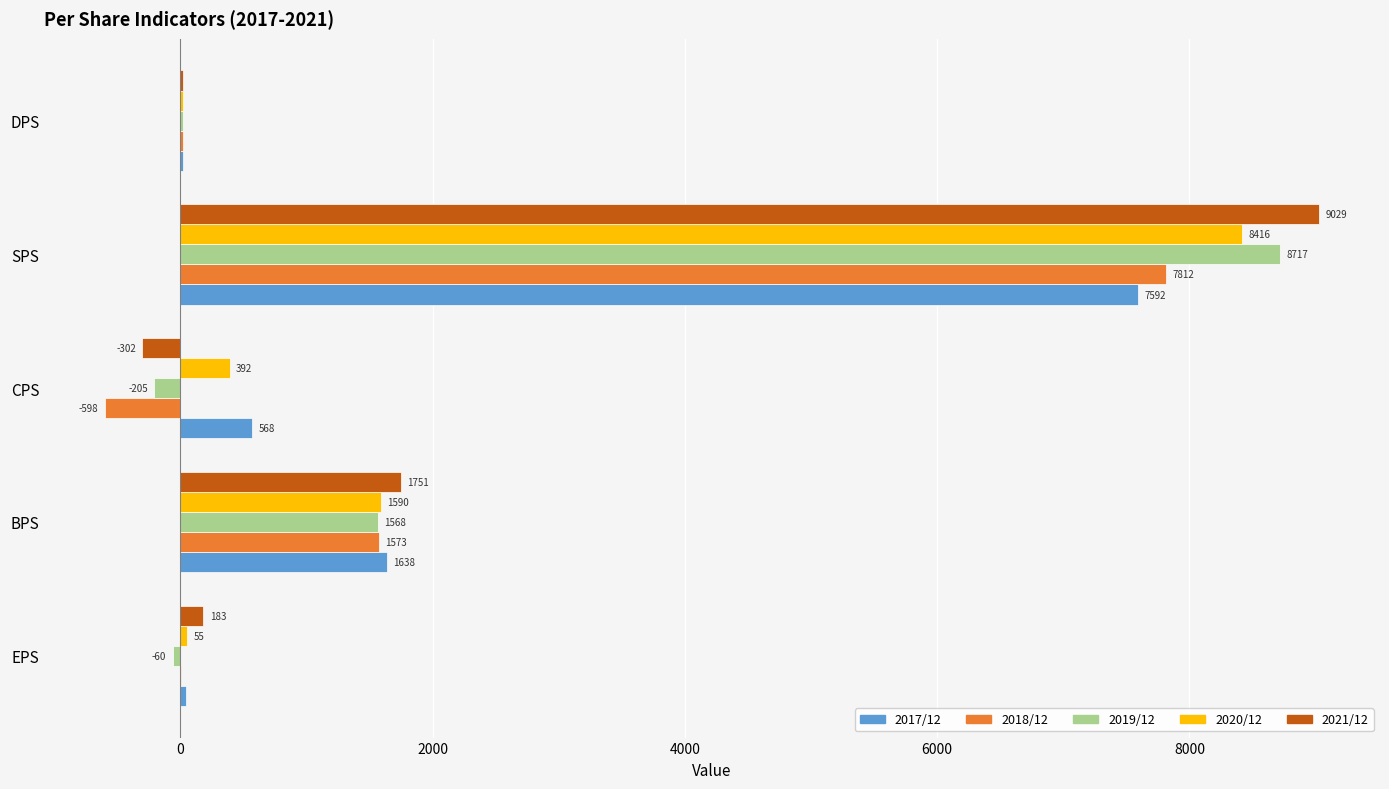

What is the sum of all 2020/12 values?

10478